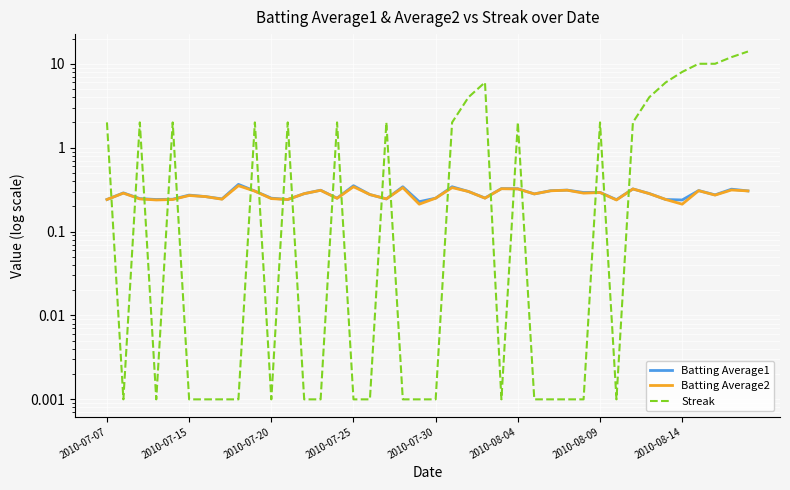

Is it true that Batting Average2 equals 0.3 at 27?

True